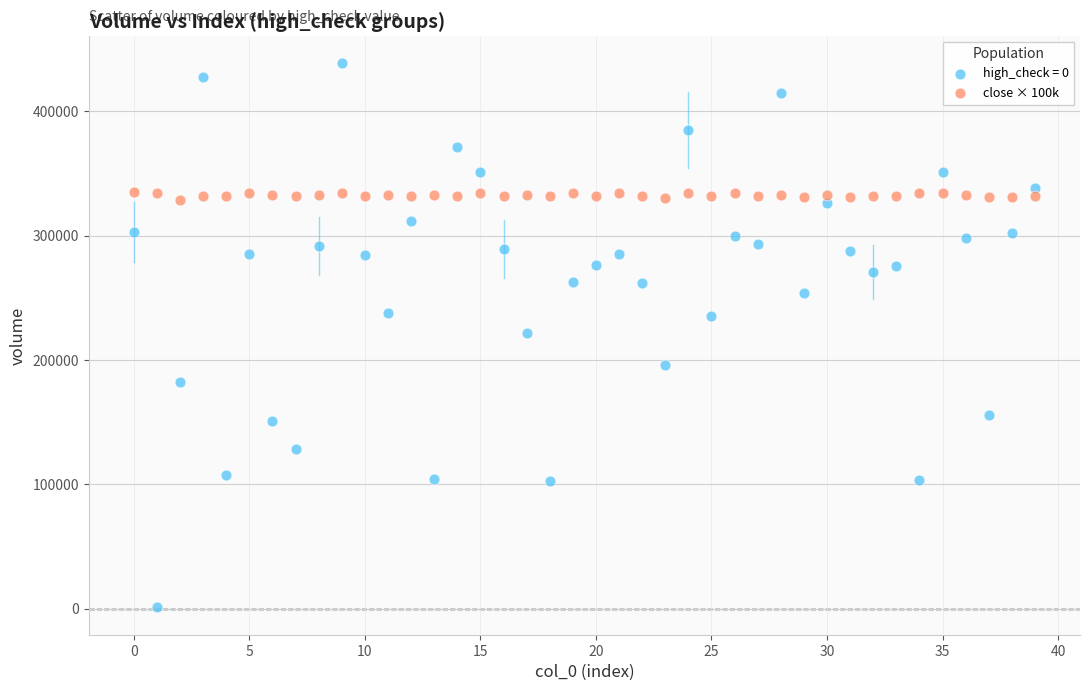

Which series has the largest Y range (max minus min)?

high_check = 0